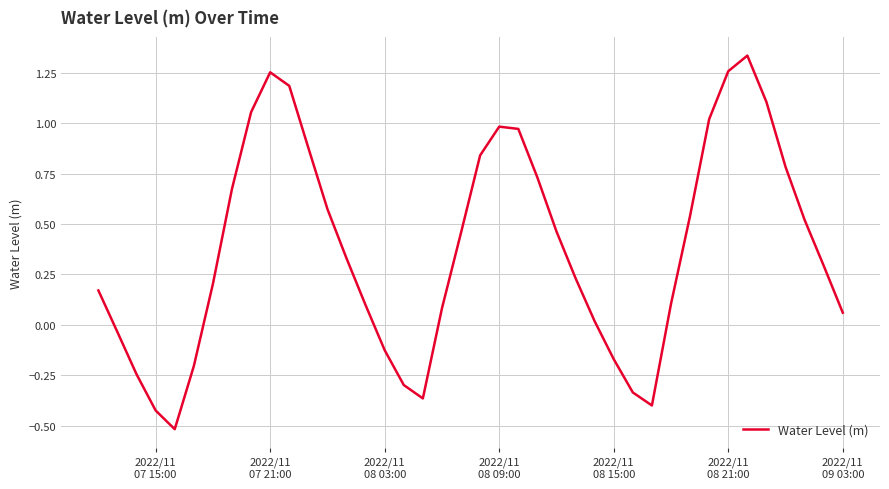

What is the difference between the maximum and minimum values?

1.9